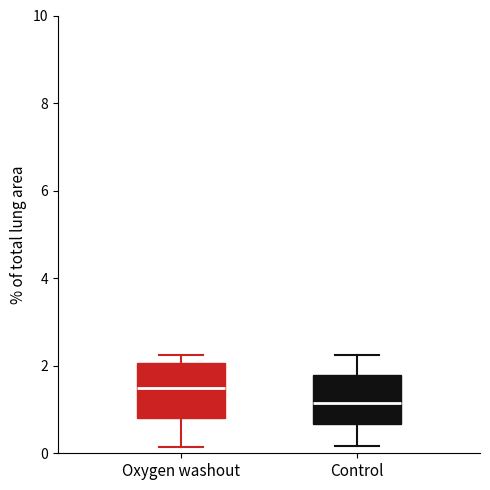

Reading left to right, transcribe this box plot: for each box, give where its median line is, the range the box spans, and where its two whiskers end, as read against the y-axis. The values are not printed on the chart, so give them approximately, as read against the axis.

Oxygen washout: median 1.4, box 0.8 to 2.0, whiskers 0.2 to 2.2
Control: median 1.2, box 0.6 to 1.8, whiskers 0.2 to 2.2